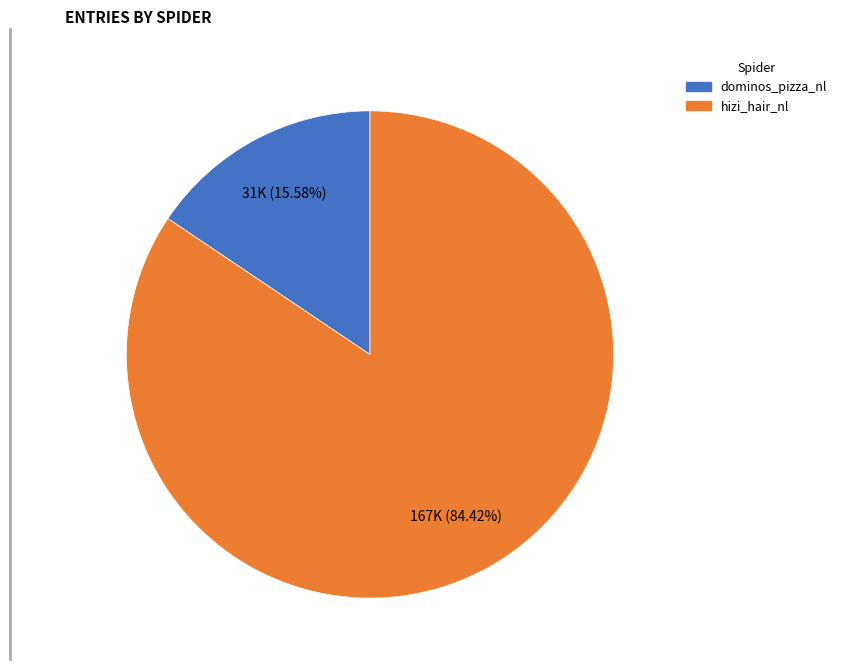

Count the number of slices in the pie.

2